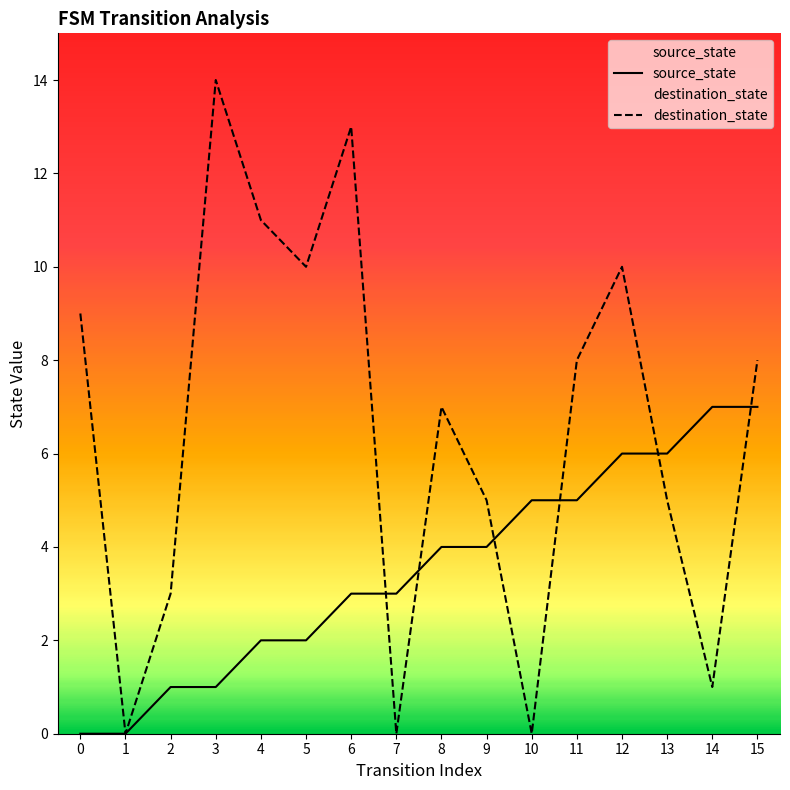

Where is destination_state nearest to the value 7?

8